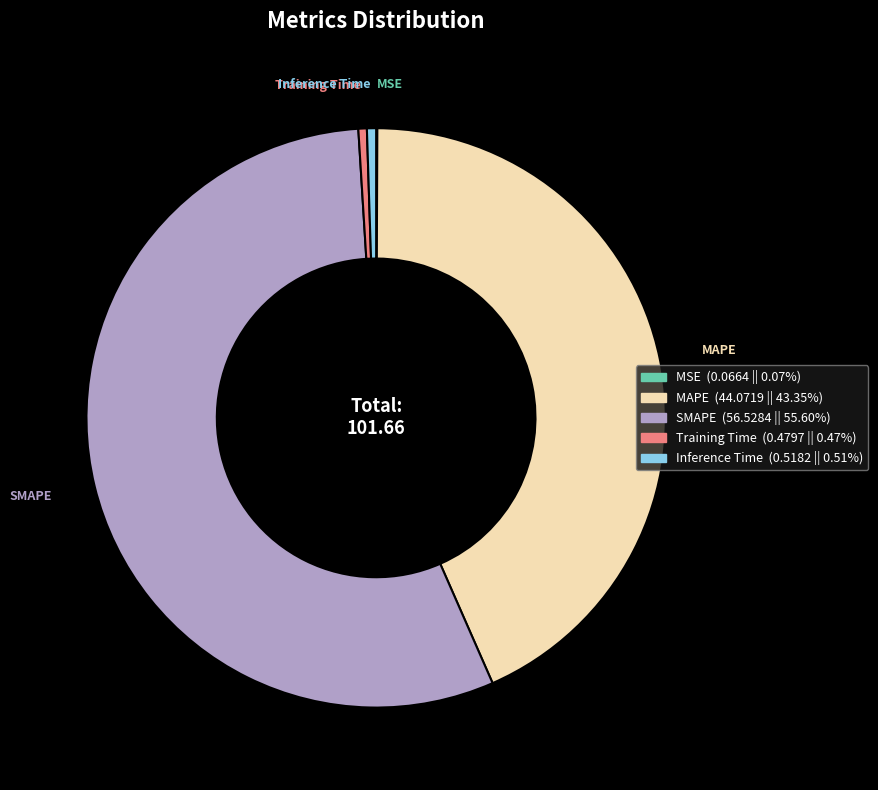

Which category accounts for the majority?

SMAPE